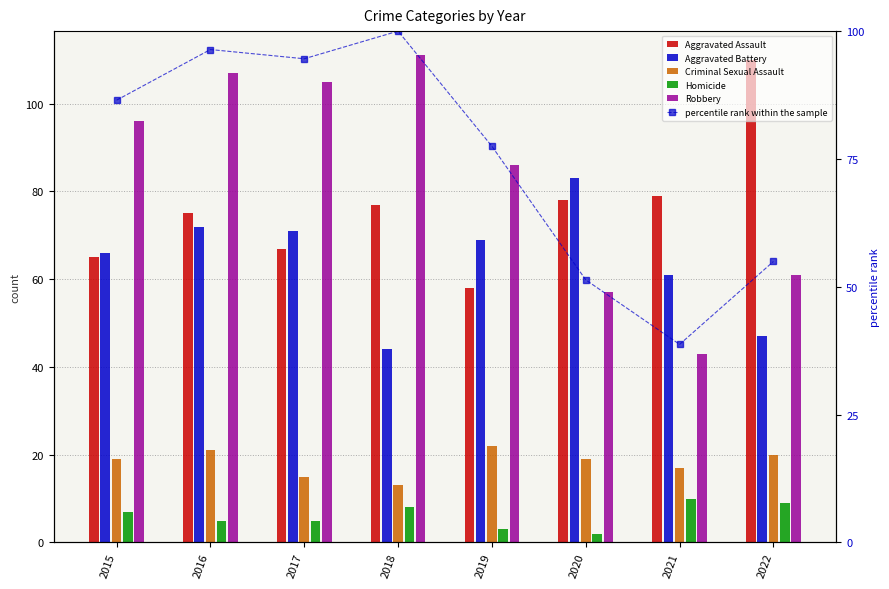

What is the average value of the Aggravated Assault series?

76.1